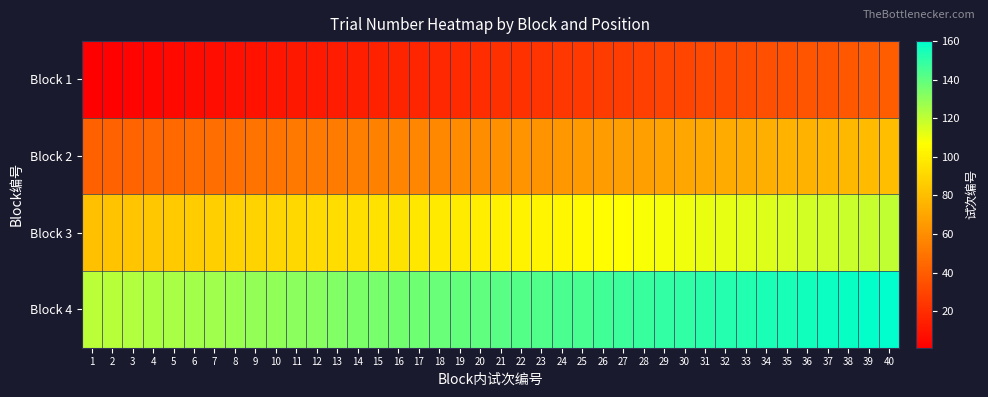

Between 29 and 35, which is larger?

35